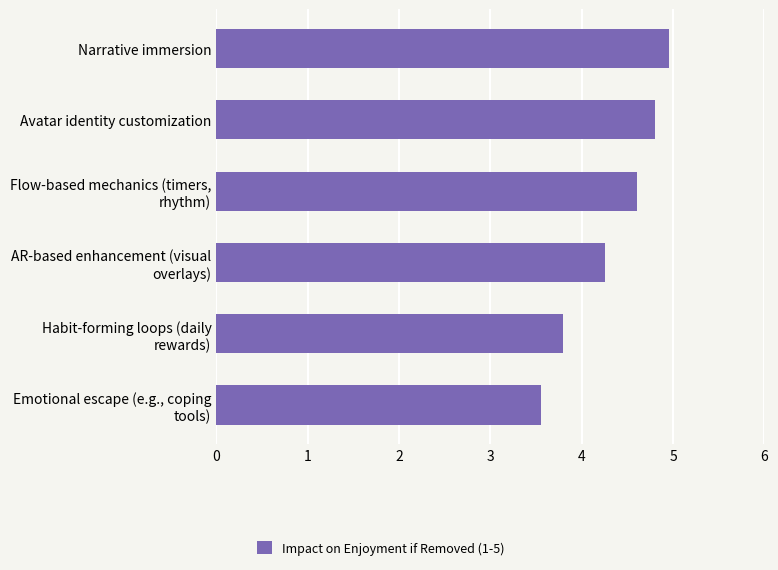

What is the greatest value displayed?

5.0